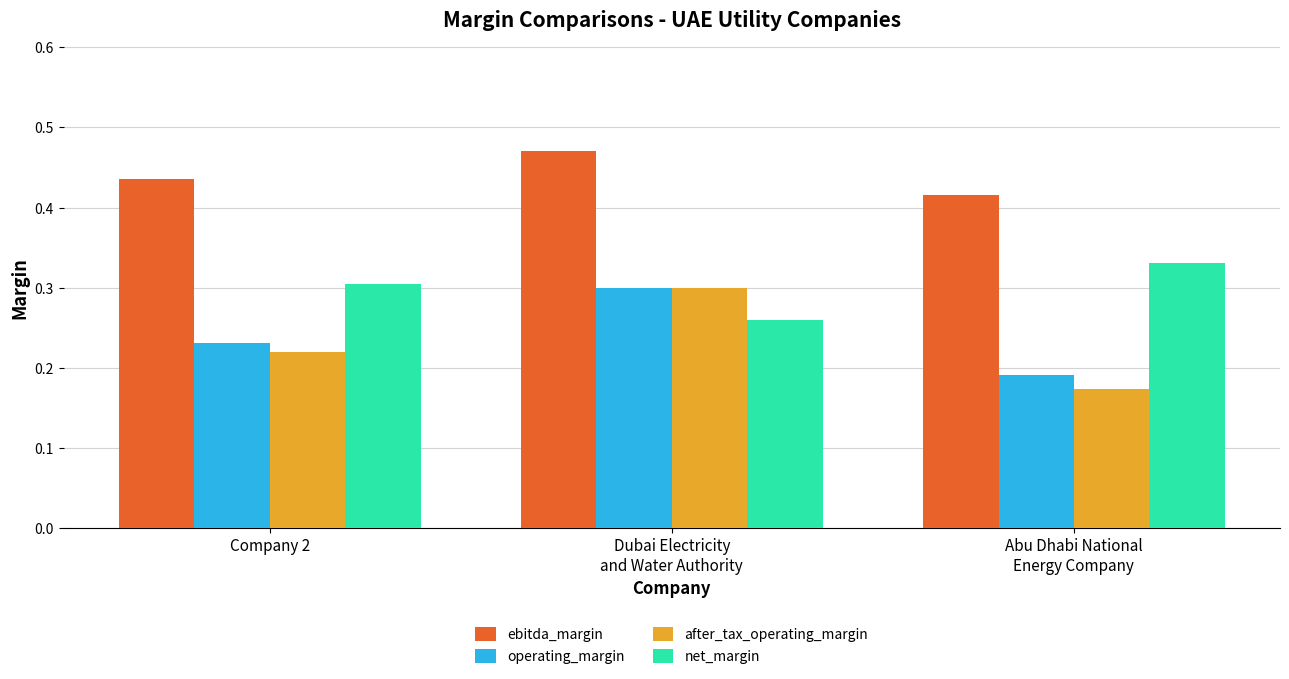

What is the sum of all operating_margin values?

0.7